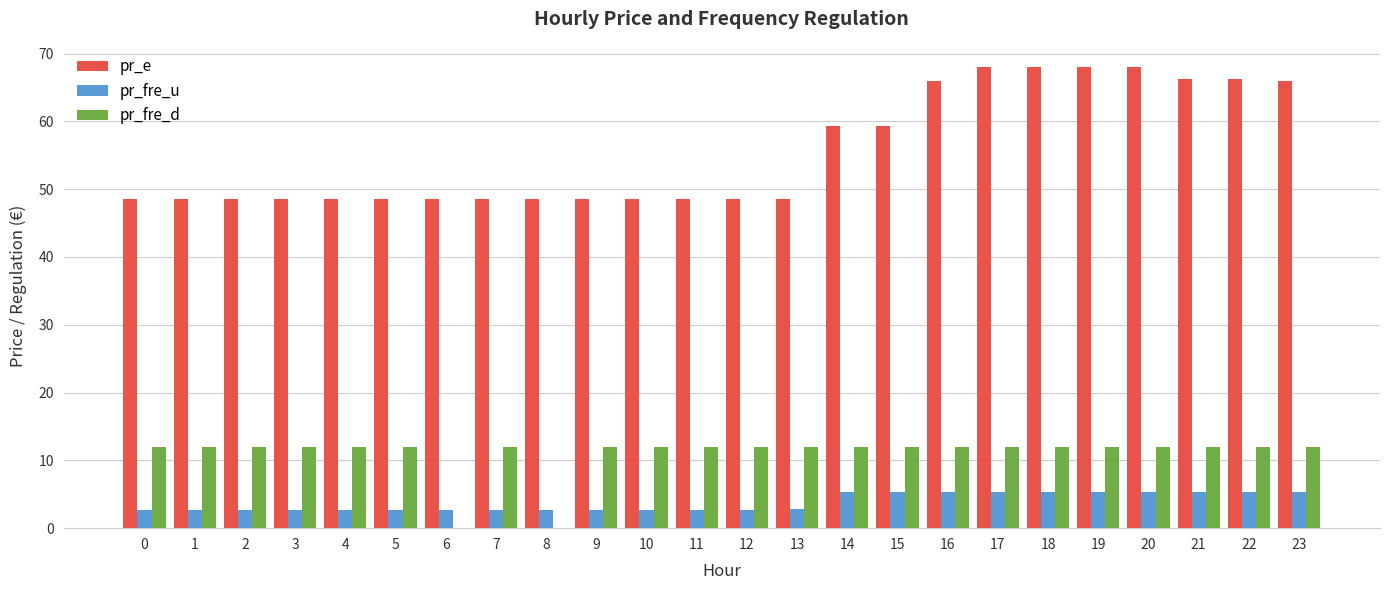

What is the average value of the pr_e series?

55.6